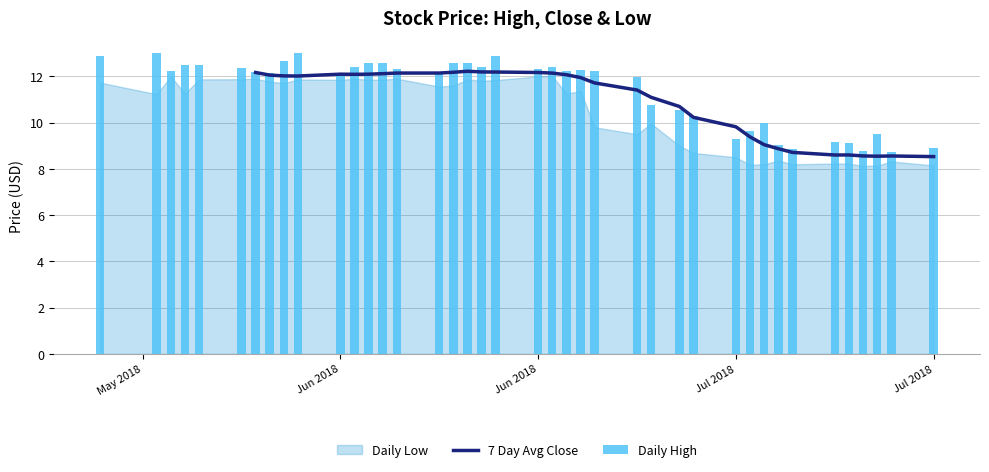

At how many categories does at least one series exceed 10?

29